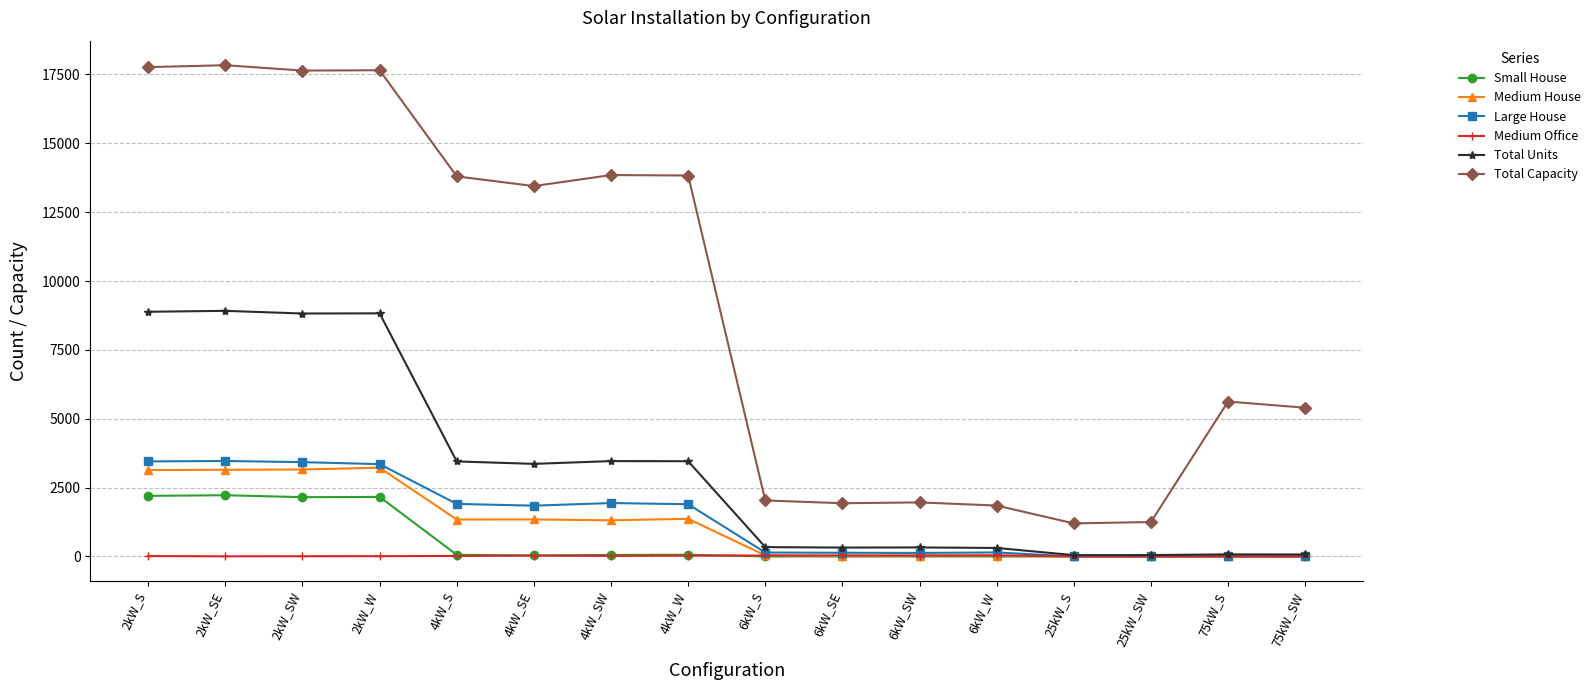

The value of Total Capacity at 25kW_SW is 1250. True or false?

True